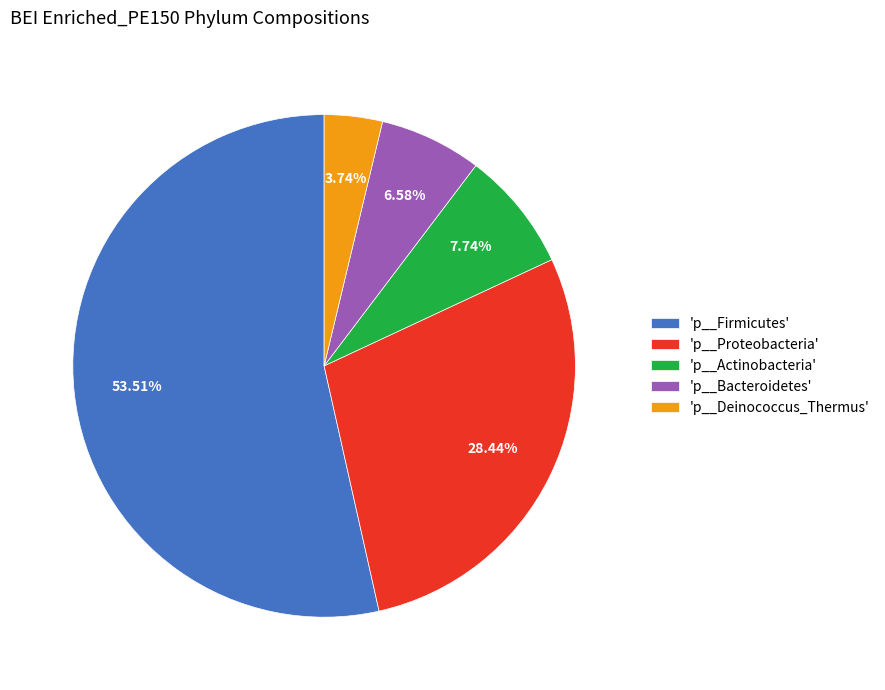

Do 'p__Actinobacteria' and 'p__Proteobacteria' together represent more than half of the pie?

No